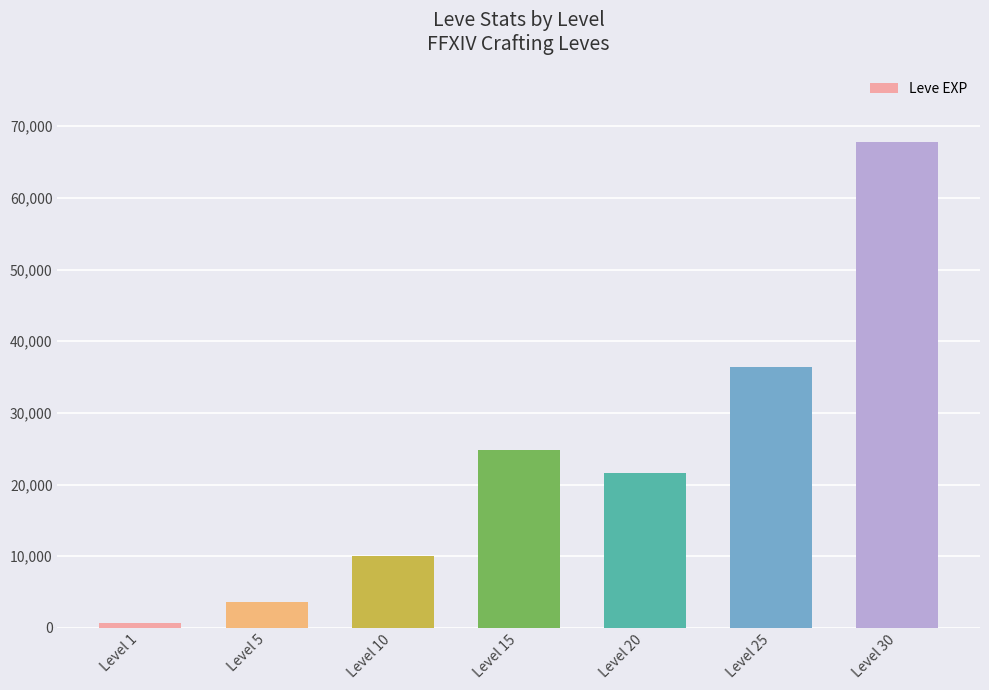

List the labels in order of value, smallest first.

Level 1, Level 5, Level 10, Level 20, Level 15, Level 25, Level 30